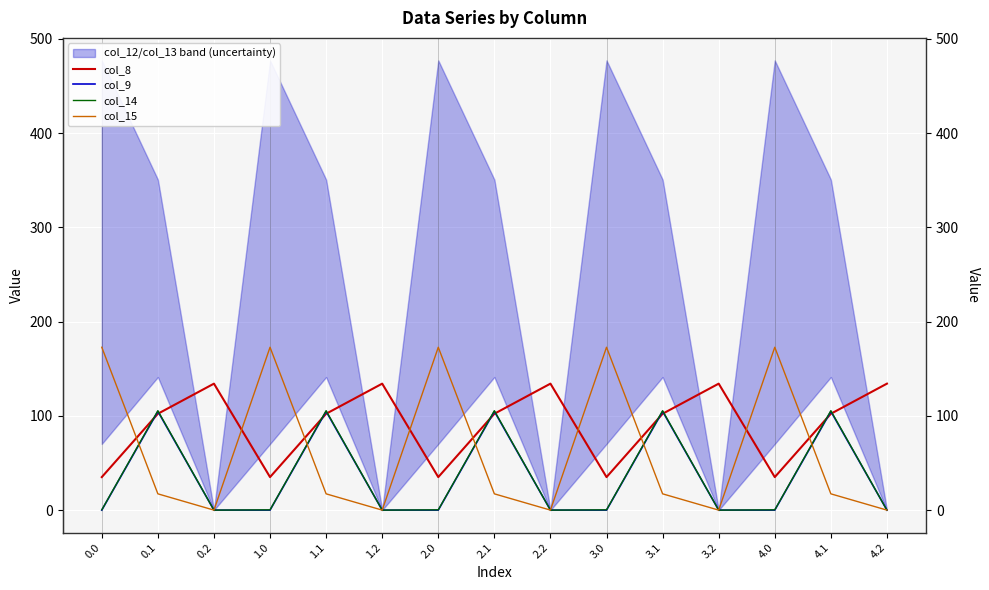

Where is the first local minimum for col_8?

1.0